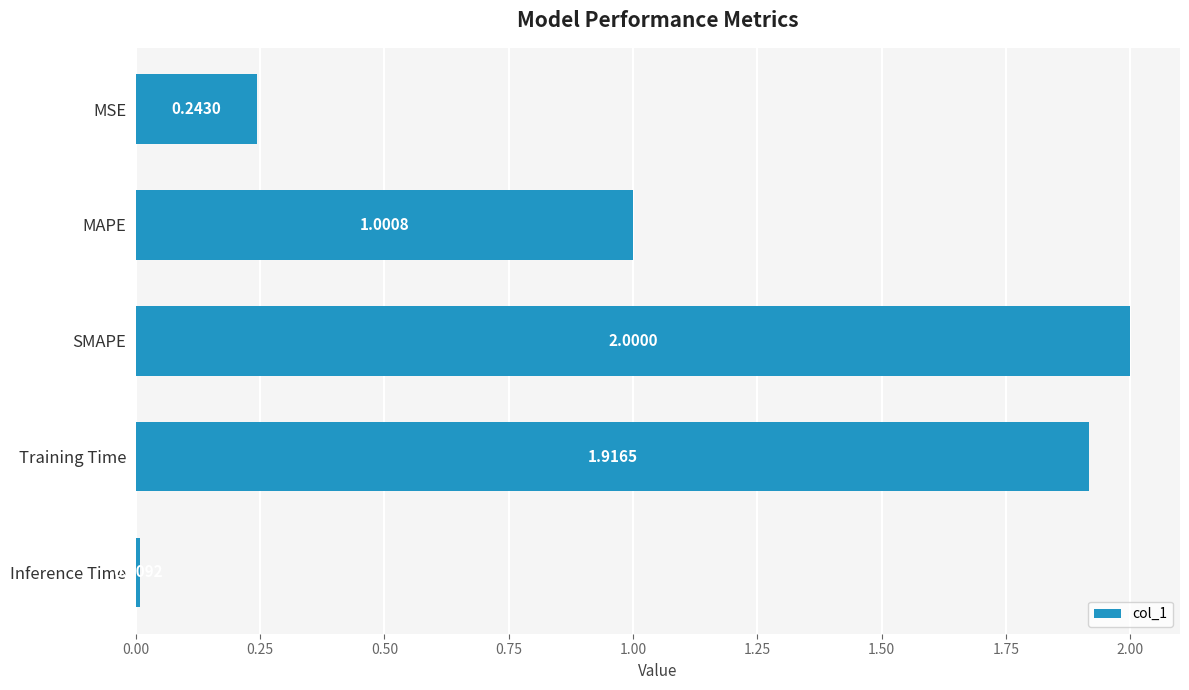

Which has a higher value, MSE or Training Time?

Training Time